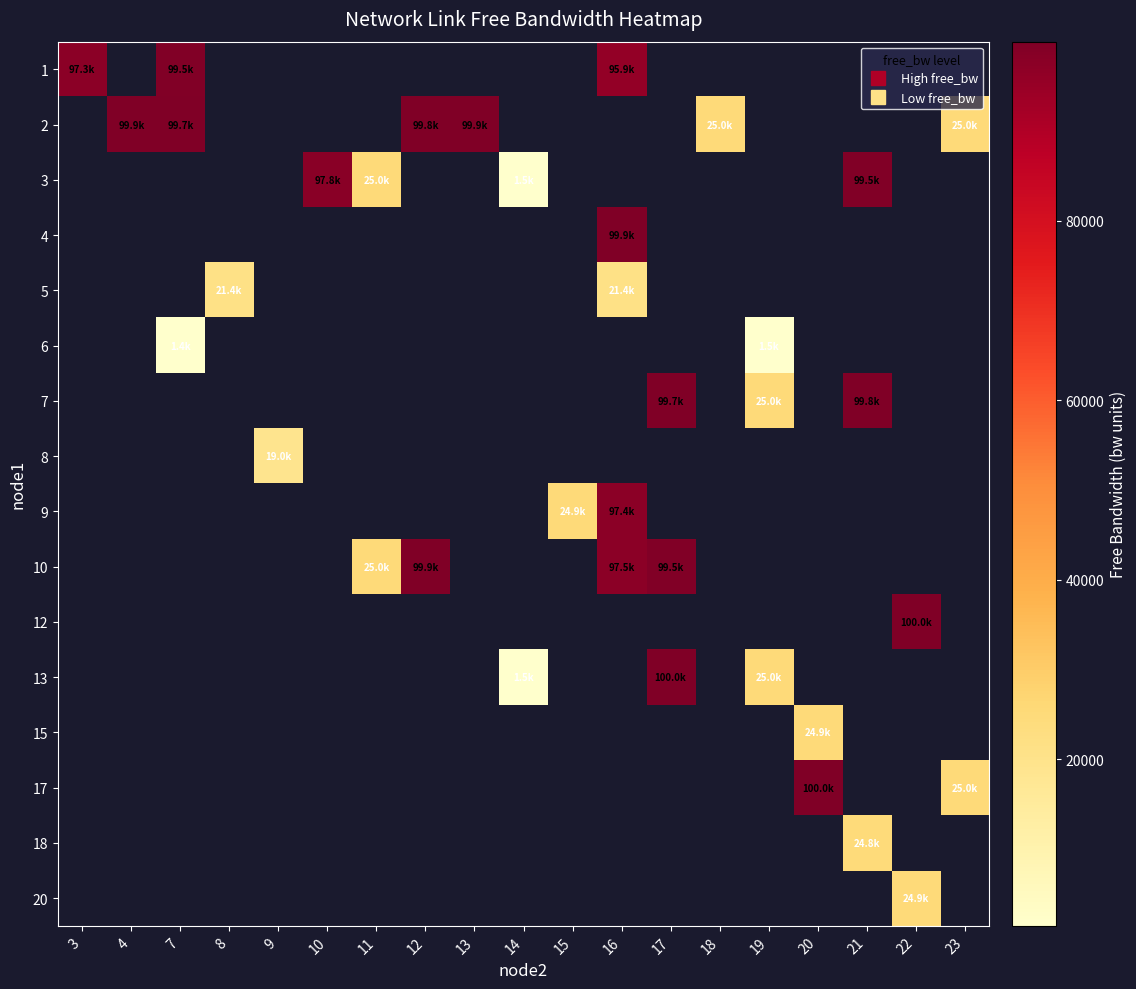

Which category has the lowest value across all series?

7